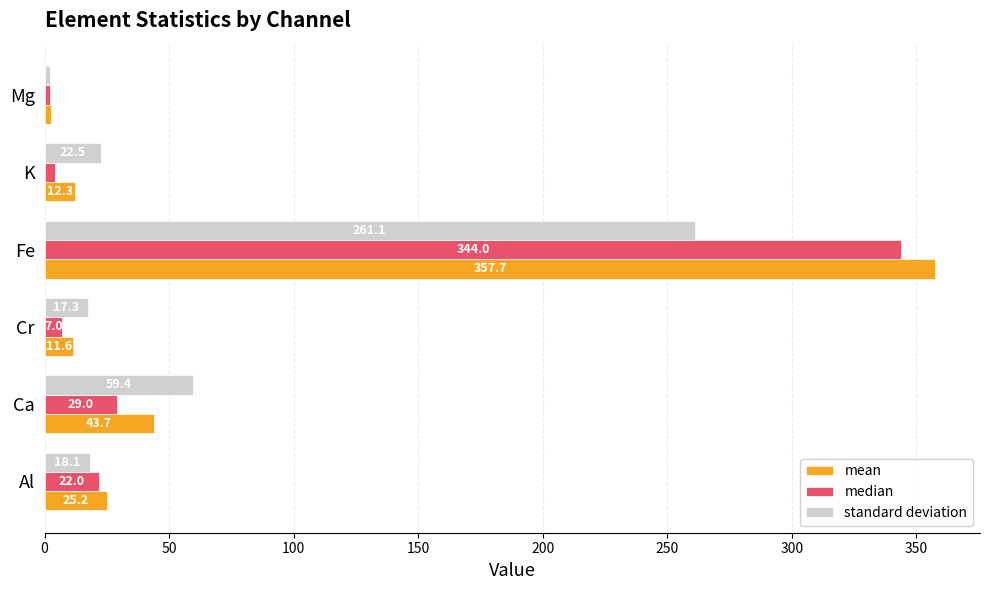

Rank the series by their average value, from highest to lowest.

mean, median, standard deviation